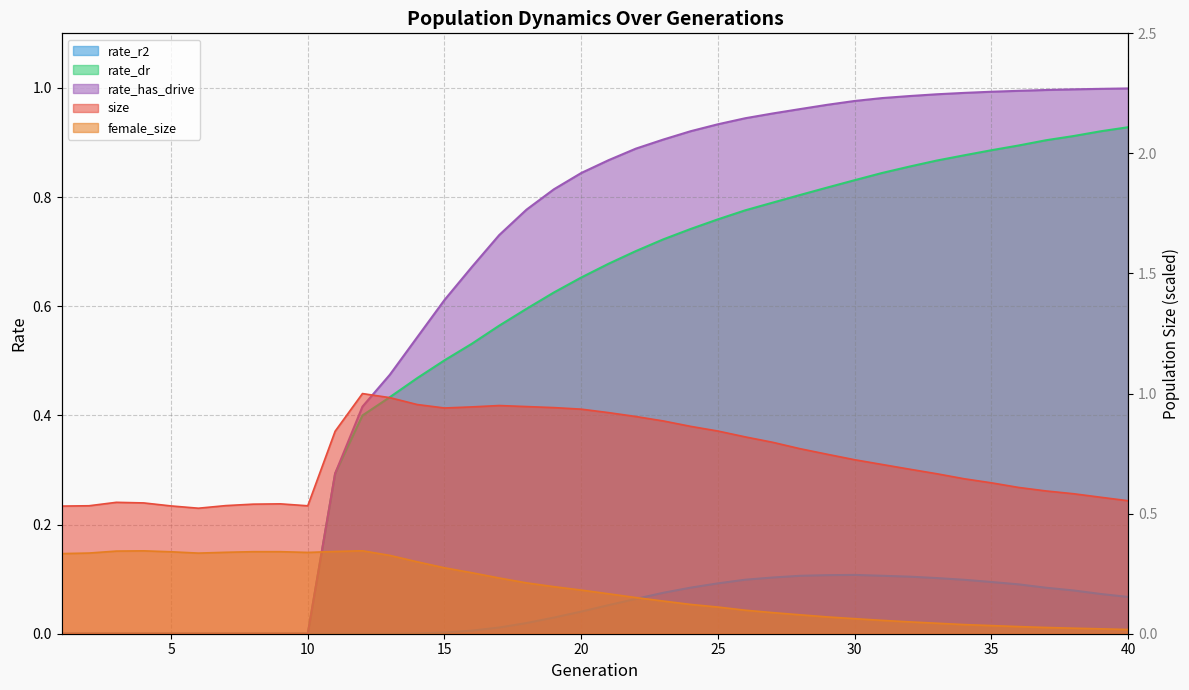

What is the average value of the size series?

0.7